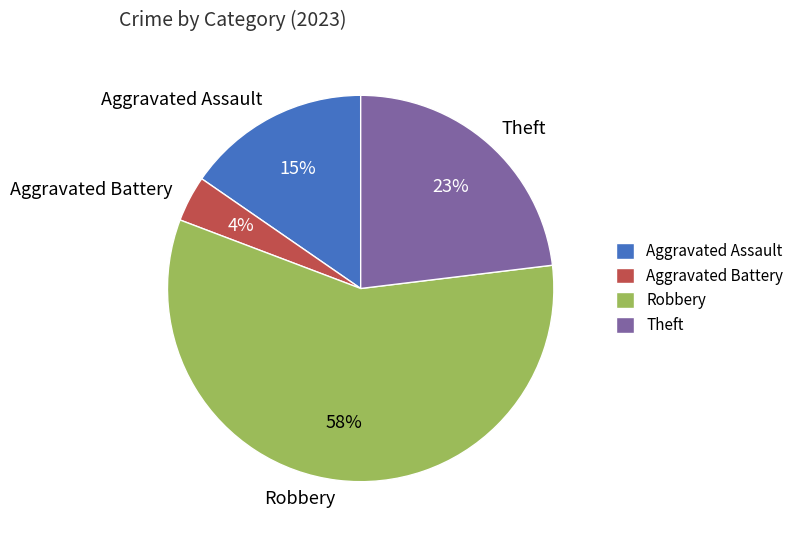

Between Robbery and Aggravated Battery, which is larger?

Robbery